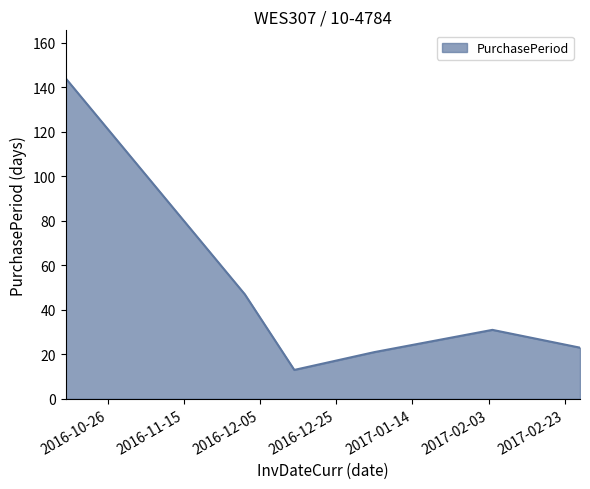

Reading left to right, what are all the values shown in this chart?

144	47	13	21	31	23